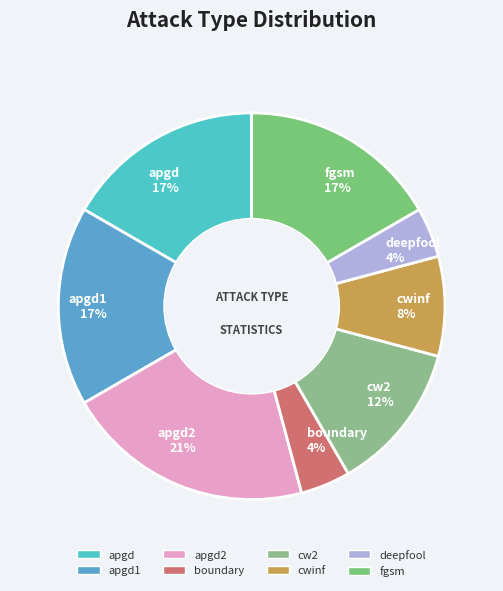

What percentage is the apgd slice, to the nearest percent?

17%